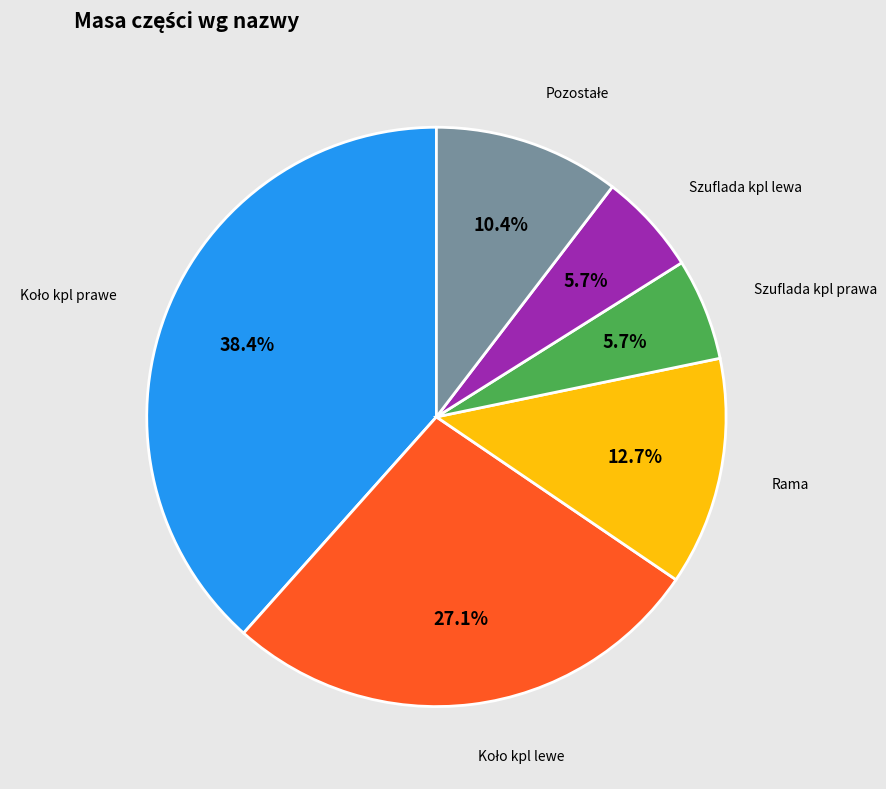

Does any single category account for the majority?

No